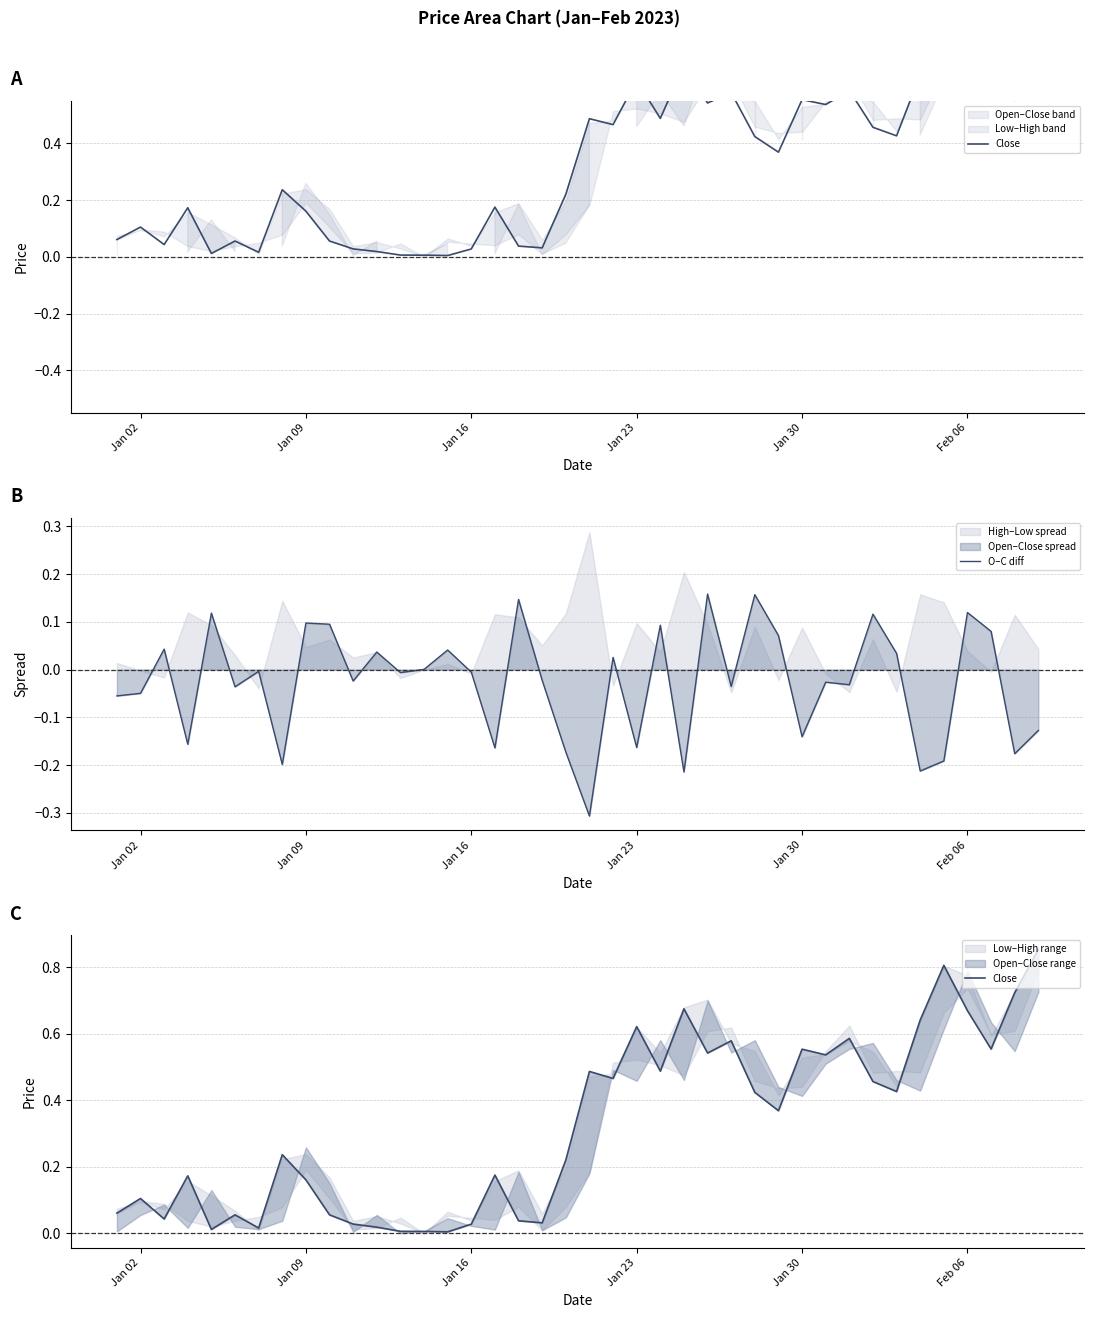

Does the chart display data point markers on the line(s)?

No